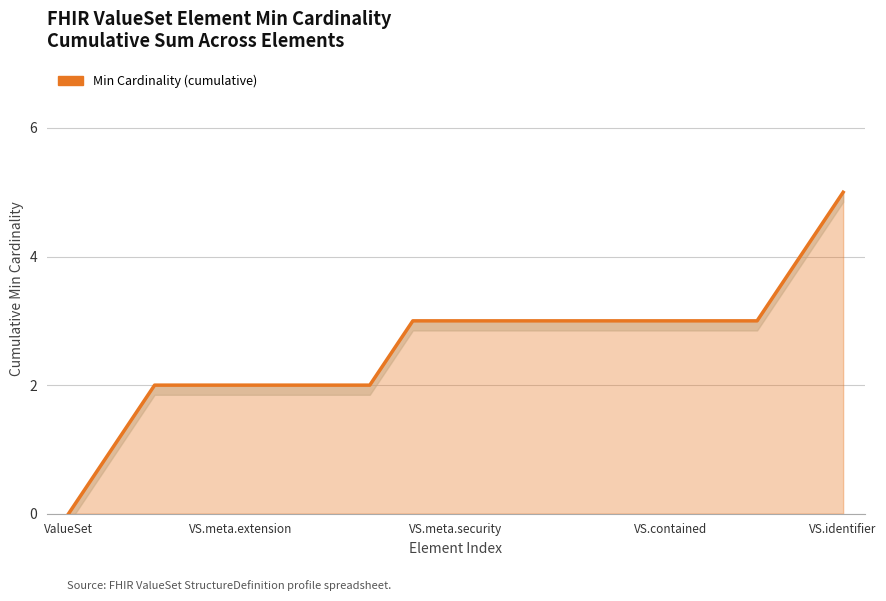

What is the label of the 11th point from the left?

10